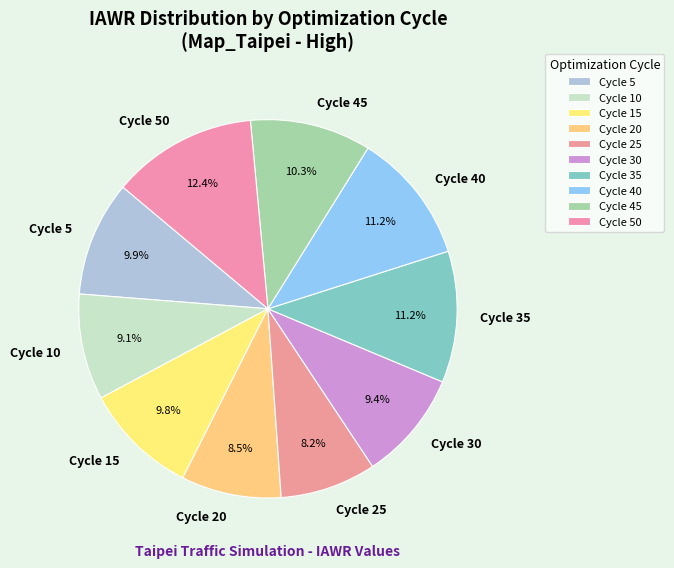

Is there a majority slice in this chart?

No